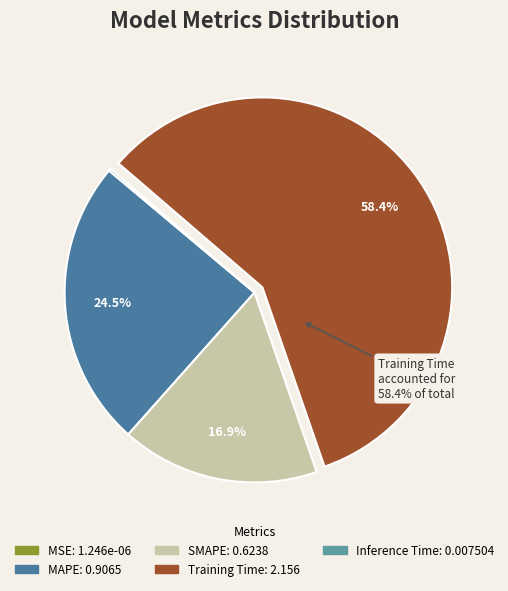

True or false: SMAPE accounts for 27% of the total.

False